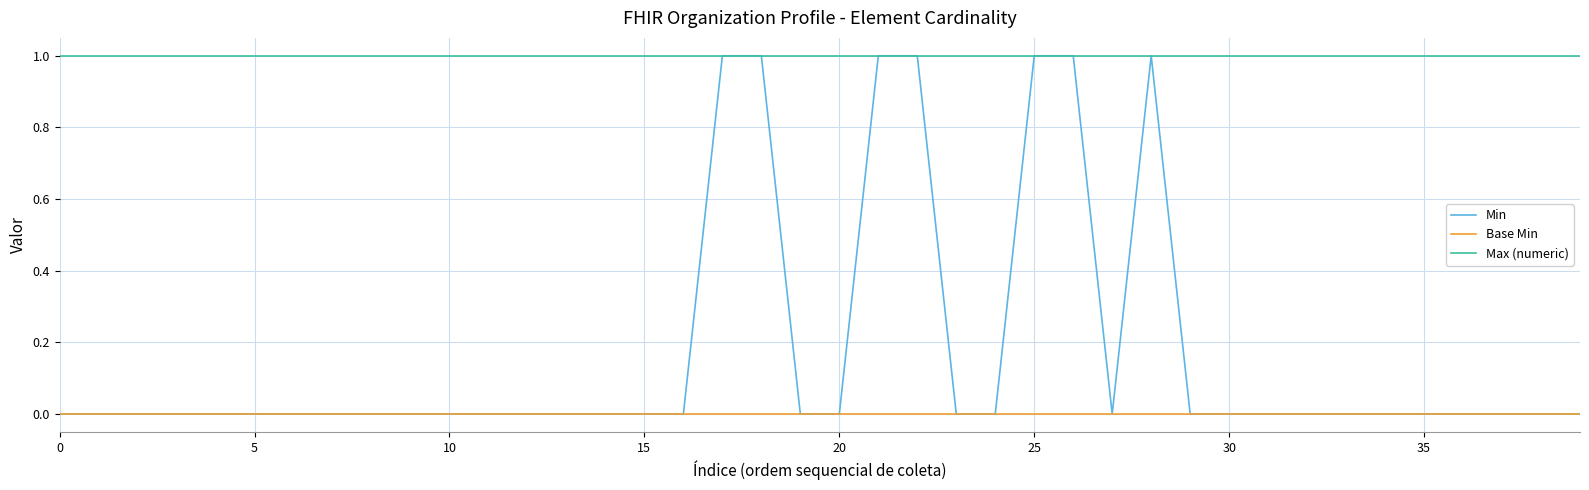

Which series has the widest spread of values?

Min